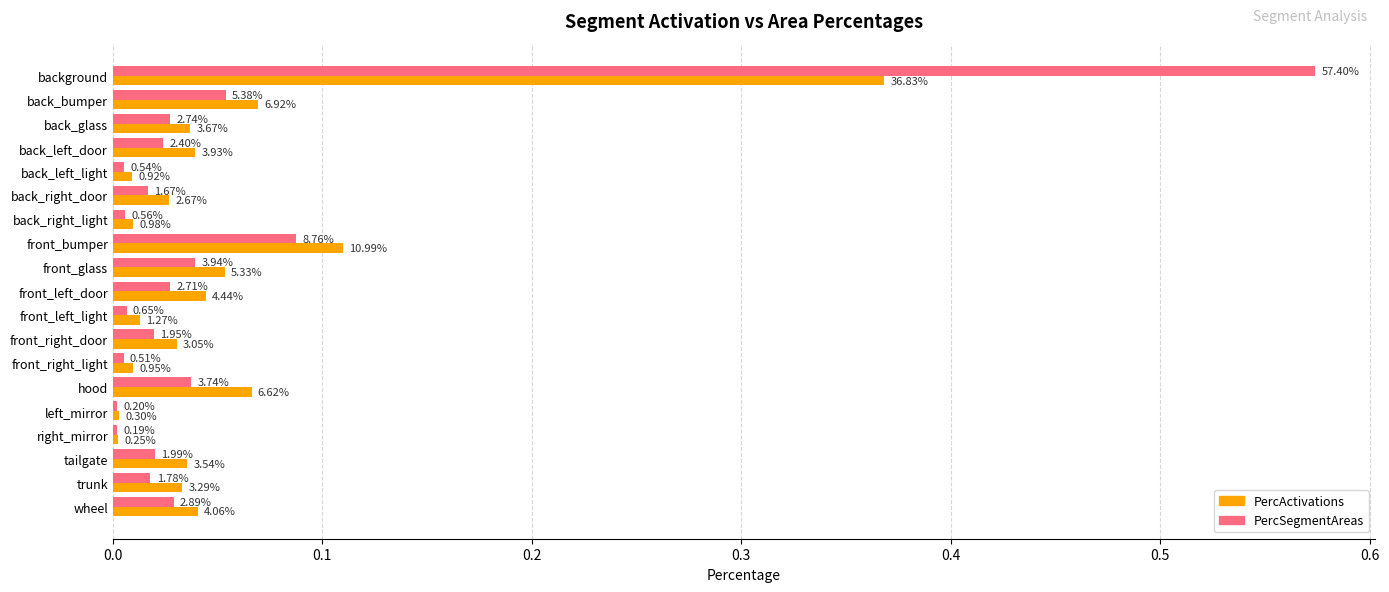

What are all the series names shown in the legend?

PercActivations, PercSegmentAreas